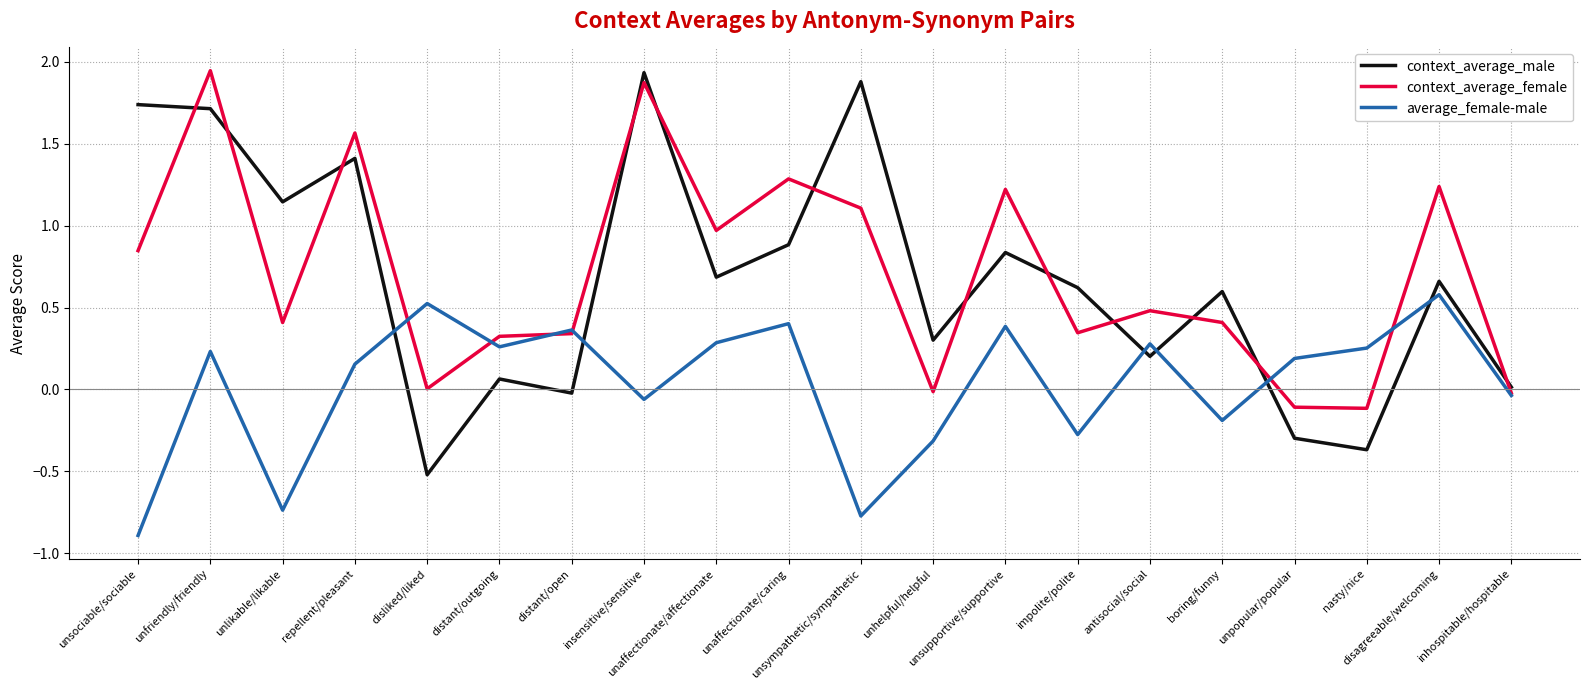

True or false: context_average_male and context_average_female intersect in this chart.

True